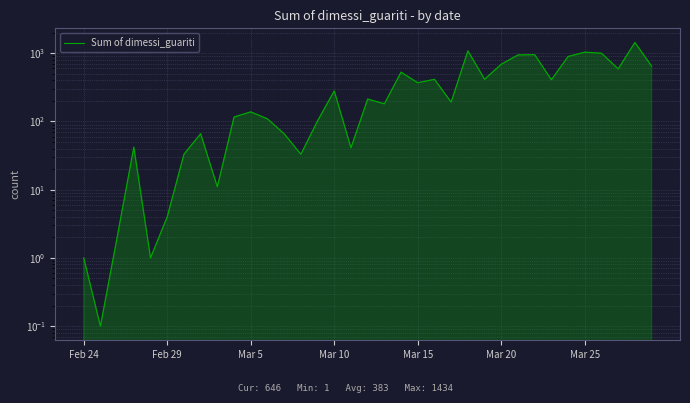

The value at 32 is 163.2. True or false?

False